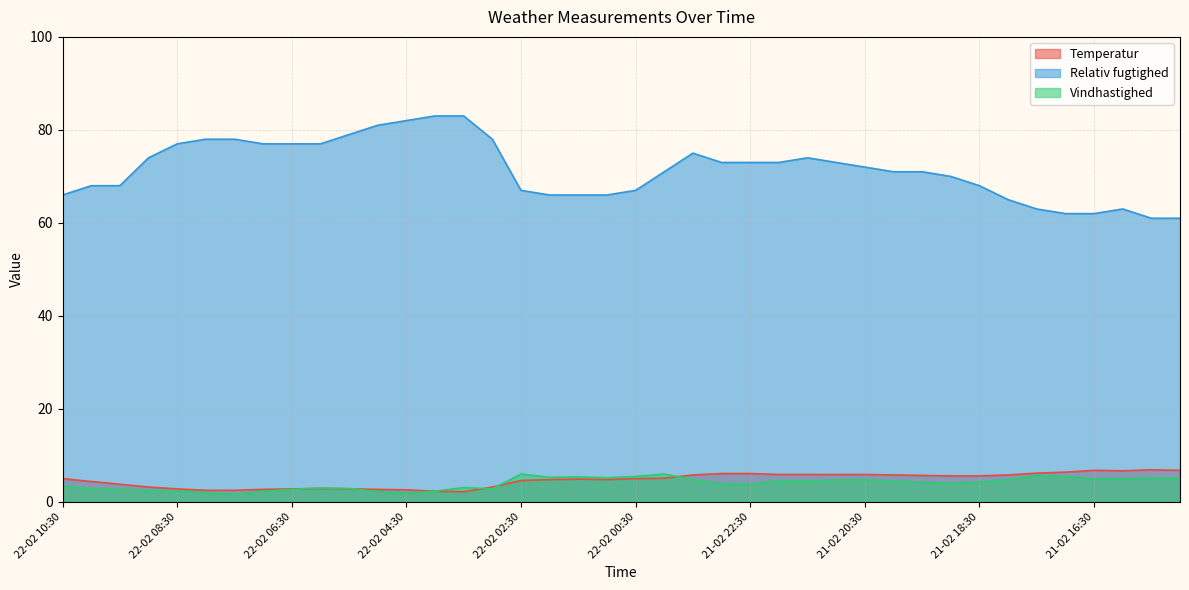

Rank the series by their maximum value, from highest to lowest.

Relativ fugtighed, Temperatur, Vindhastighed